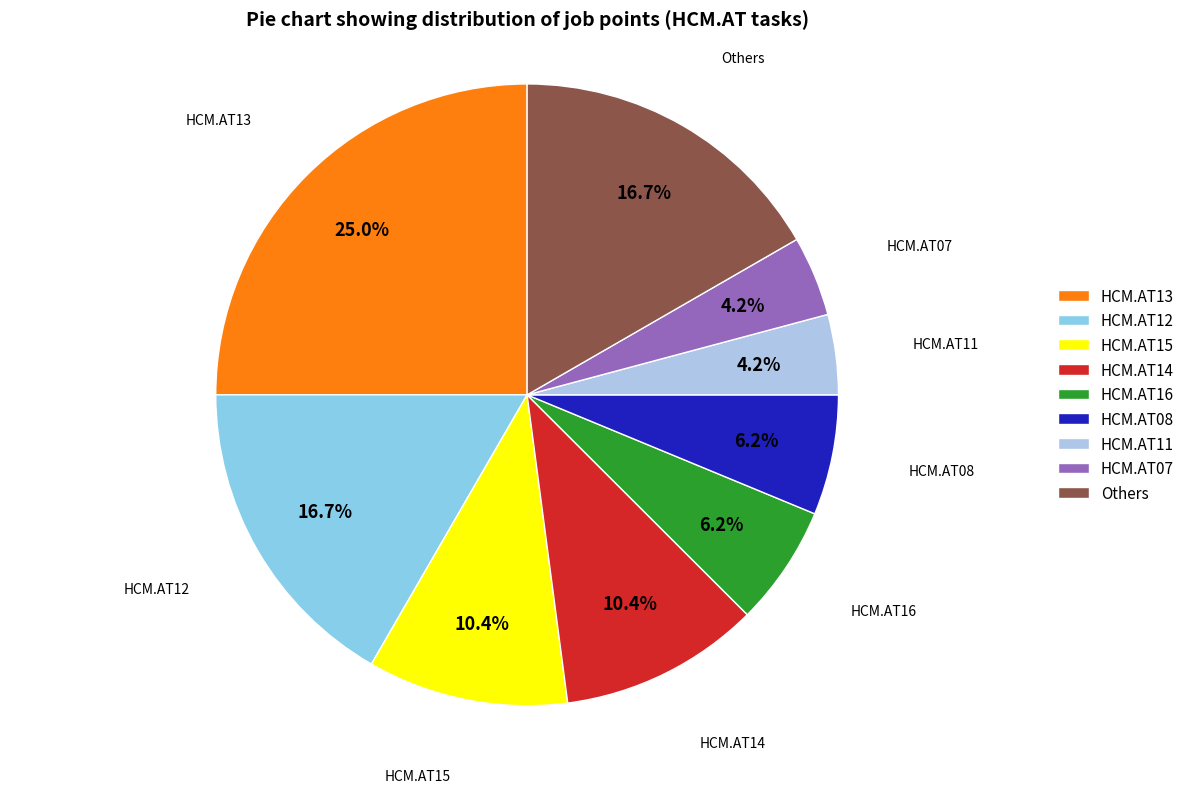

Approximately how many times larger is the value at HCM.AT08 compared to Others?

0.4